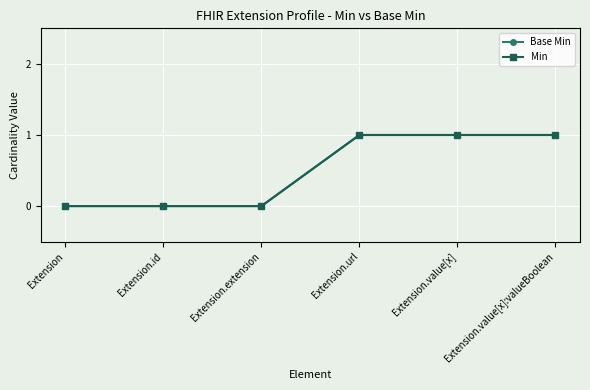

Between Extension.extension and Extension.url, which is larger?

Extension.url